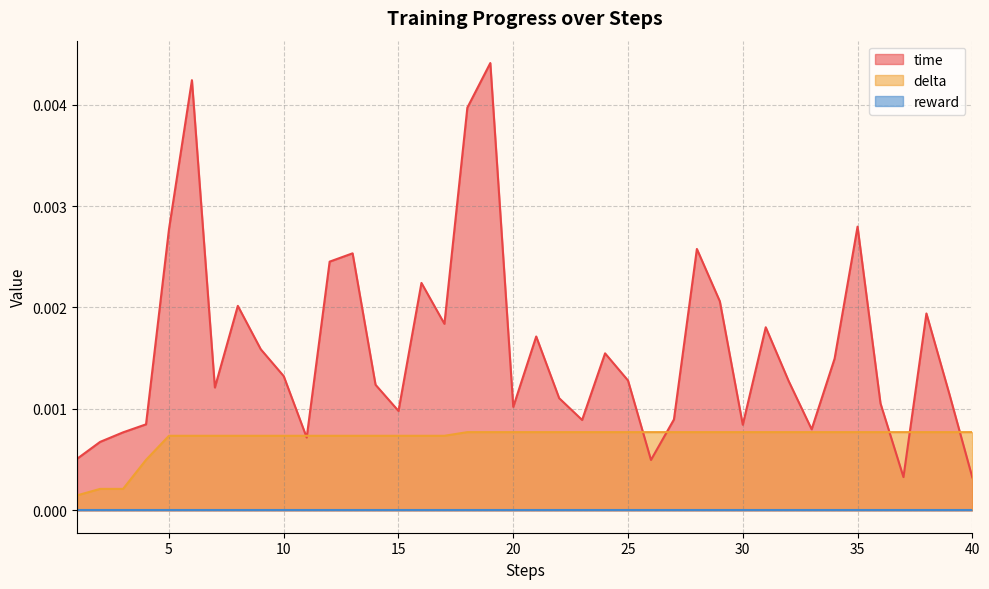

Count the delta values in the range 0 to 1.

40